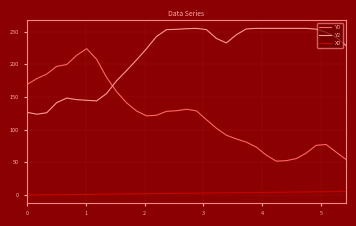

List the series in order of their peak value, lowest first.

X0, Y0, Y2